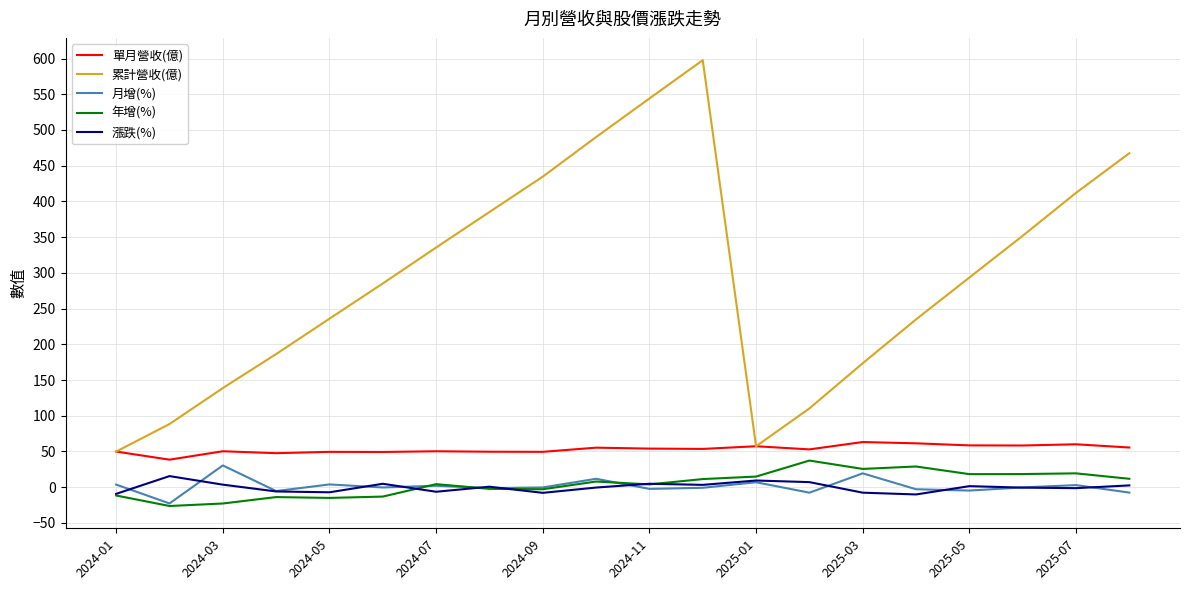

Which series has the largest total across all categories?

累計營收(億)